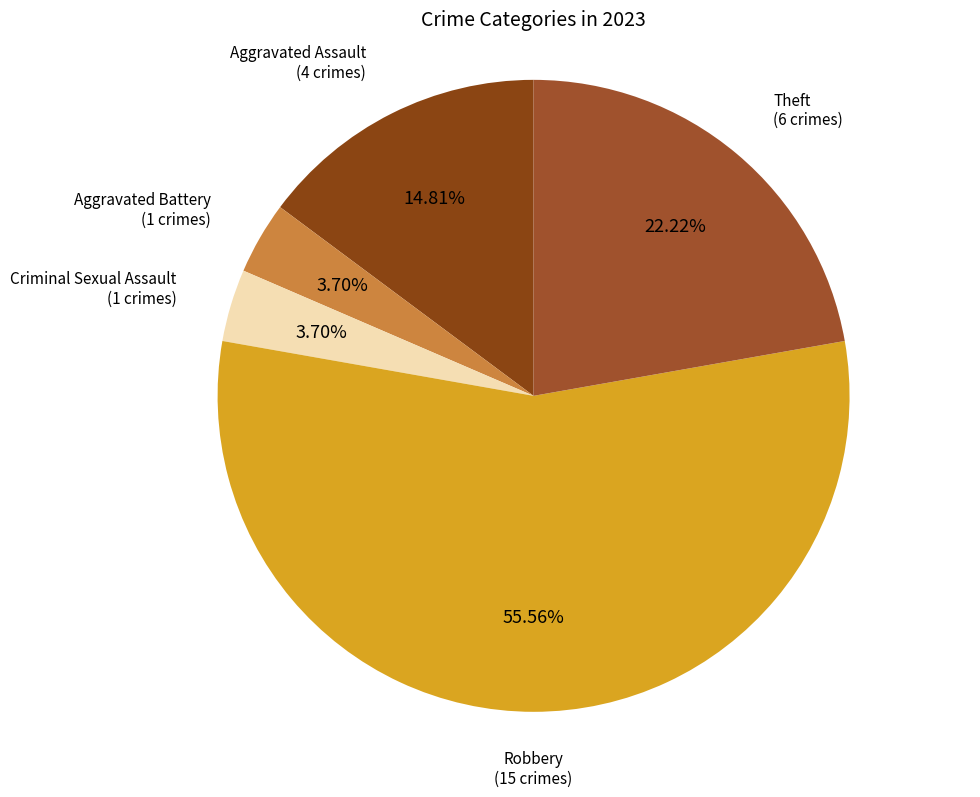

How many slices are in this pie chart?

5